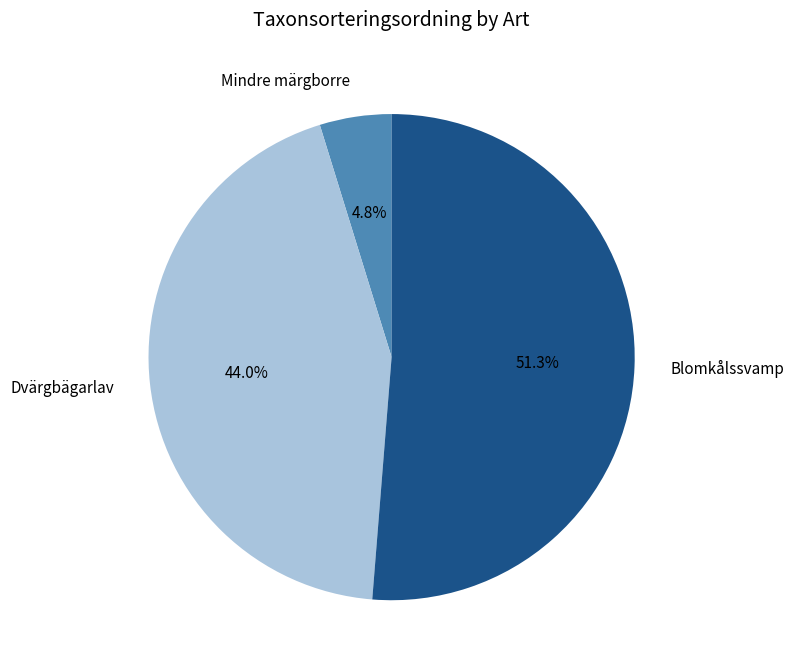

To the nearest percent, what is the difference between the largest and smallest slice percentages?

46%